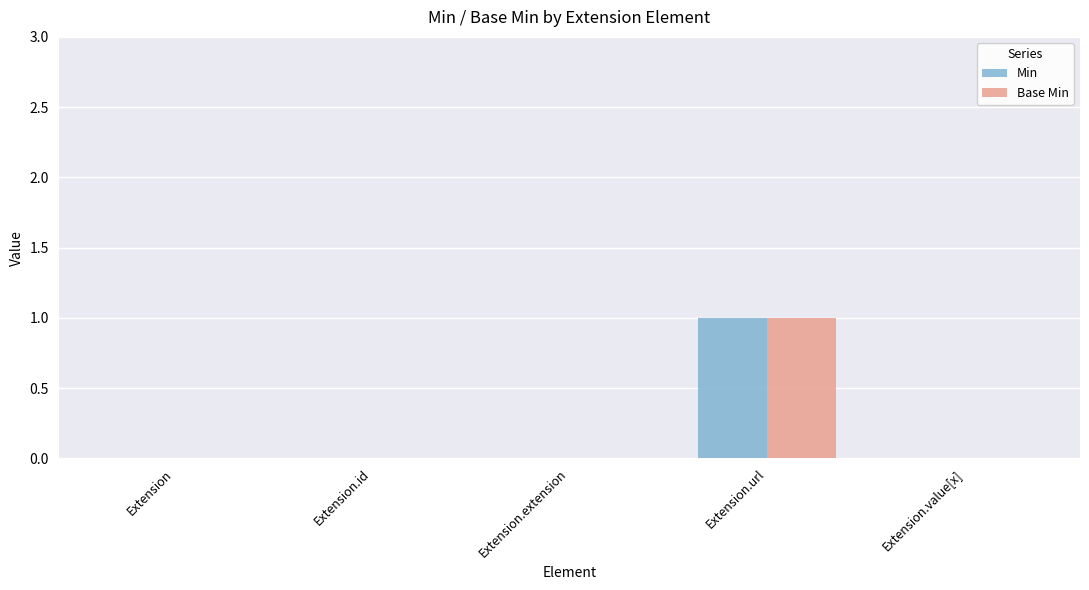

The value of Min at Extension is -1. True or false?

False